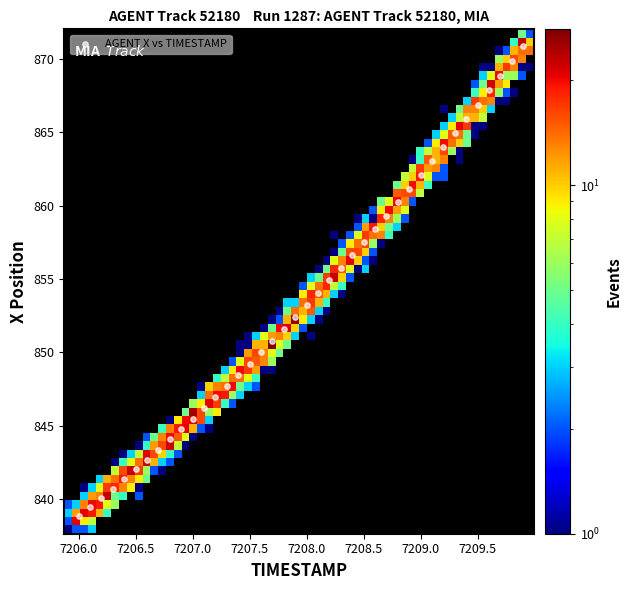

What is the range of X values (max minus min)?

3.9